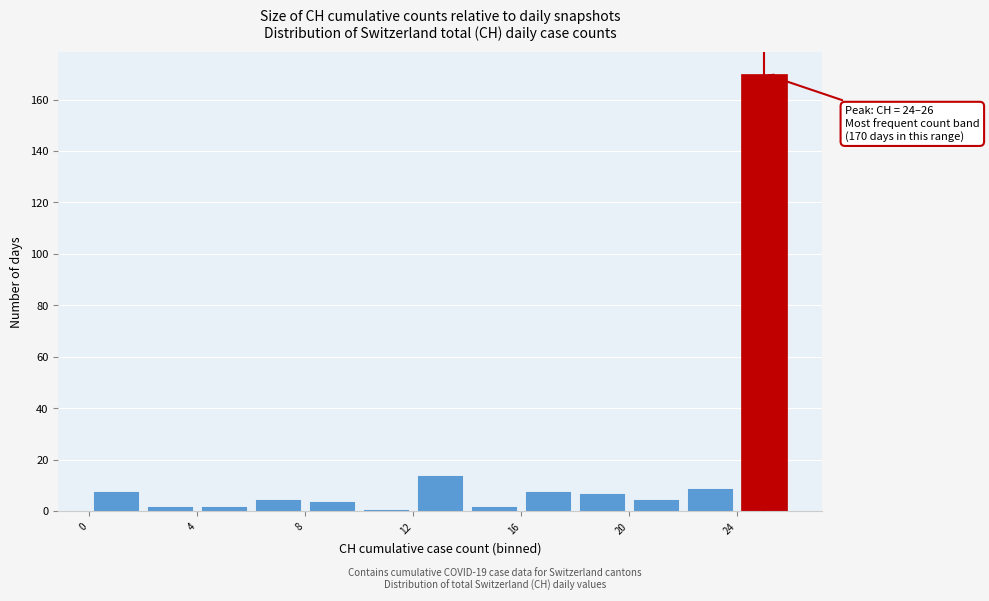

Which range on the x-axis has the tallest bar?

24 to 26